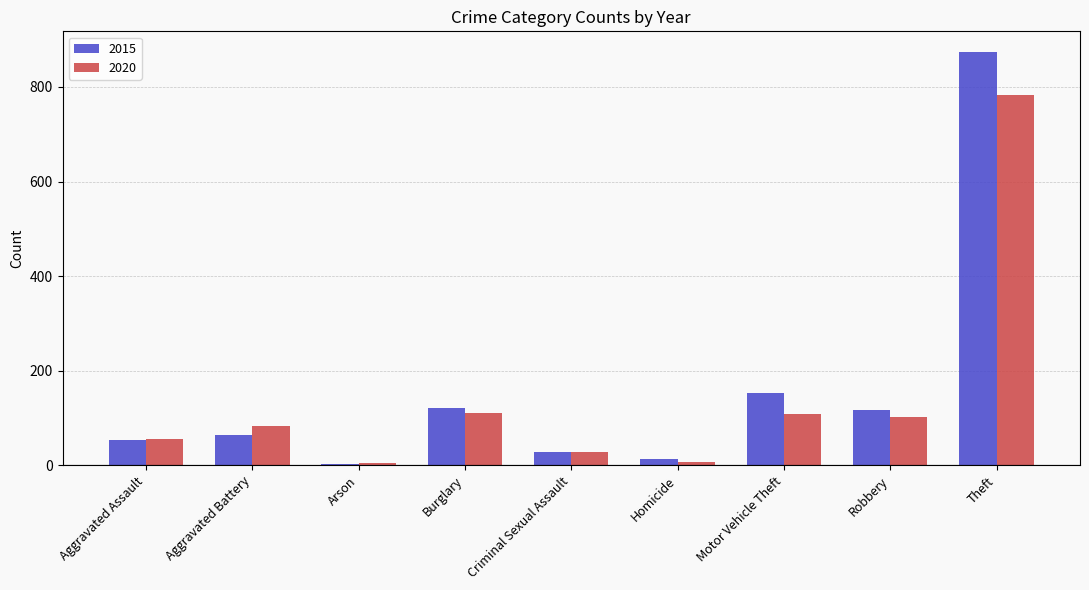

How many groups of bars are there?

9